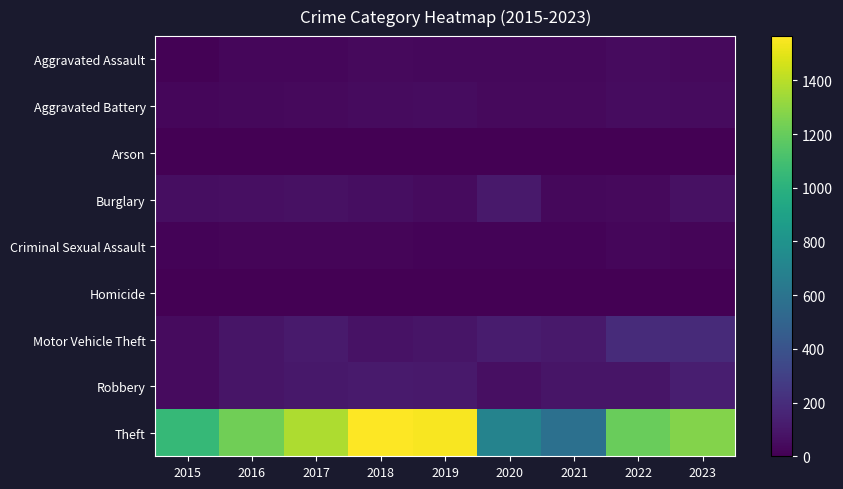

At how many categories does at least one series exceed 1309?

3